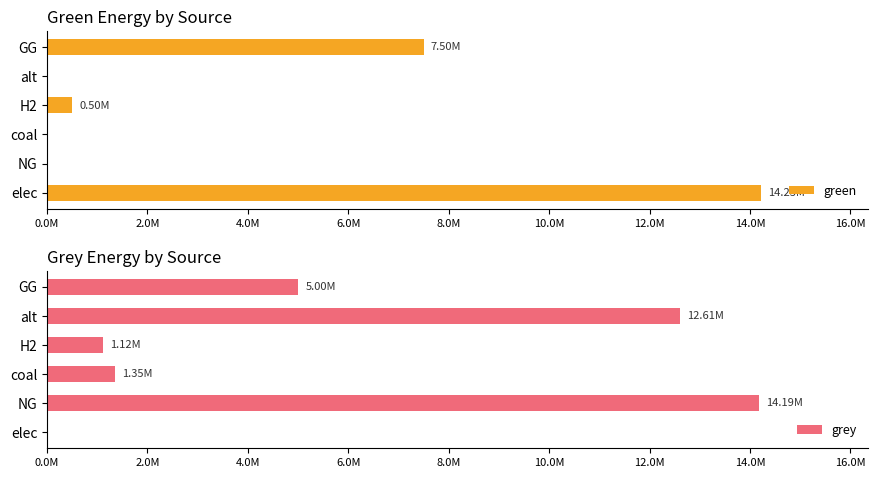

Is the value of green at H2 greater than the value of grey at elec?

Yes